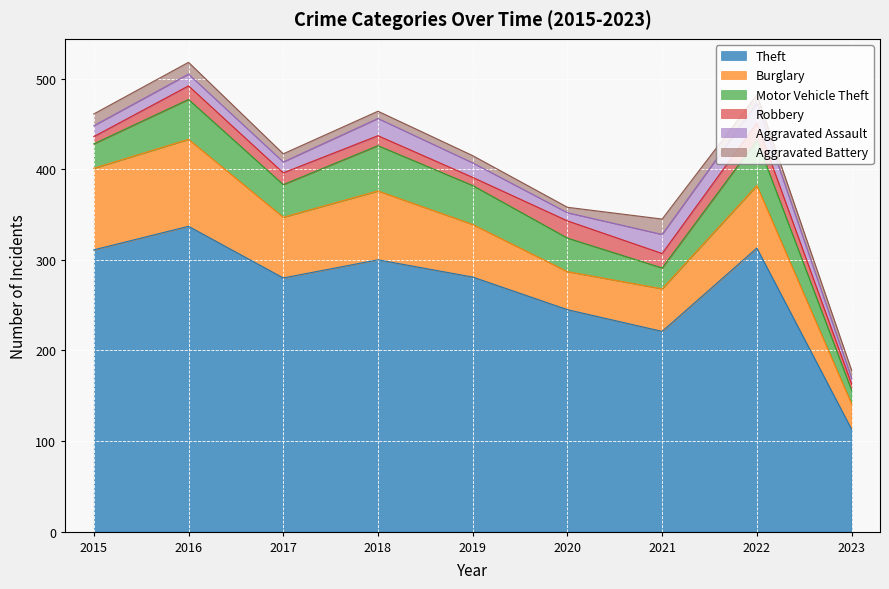

How many values in the Robbery series exceed 13?

4